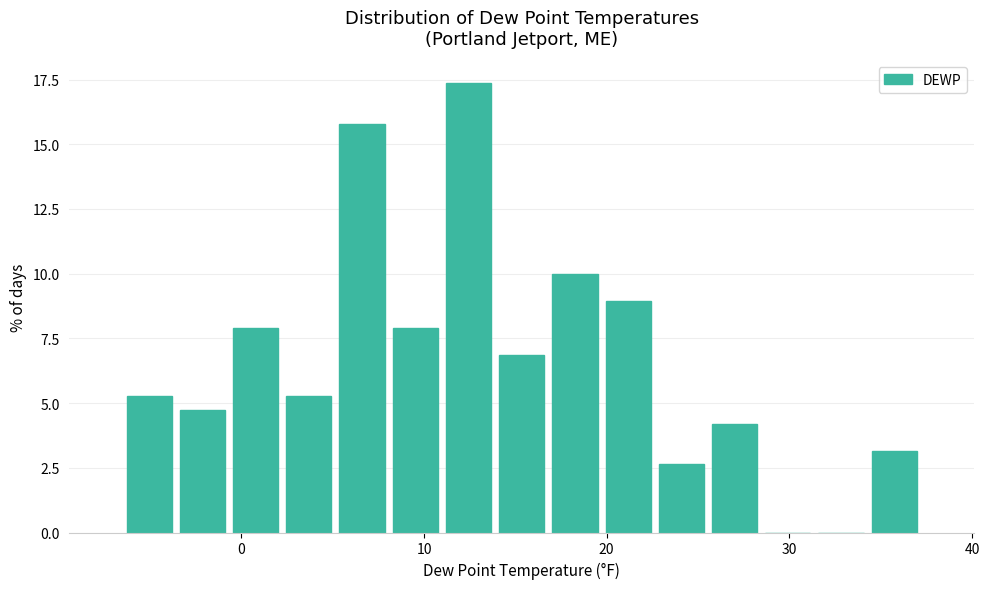

Around what value on the x-axis is the tallest bar? Give the approximate position of its centre, as read against the axis.

12